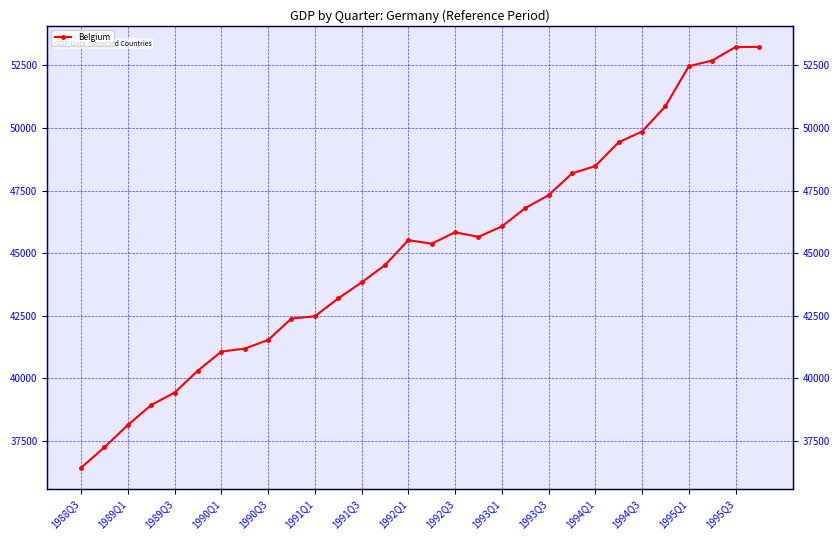

Count the number of values greater than 45520.

14